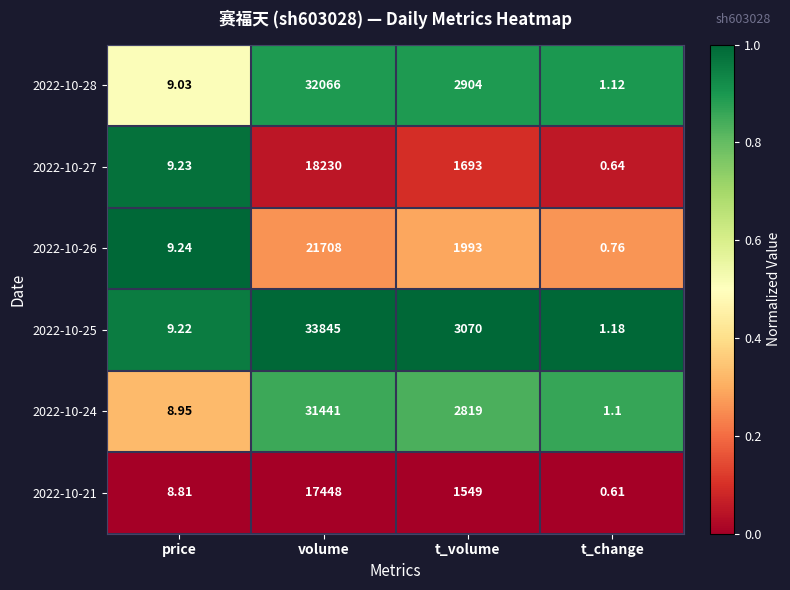

Where does the 2022-10-28 series first go above 2904?

volume